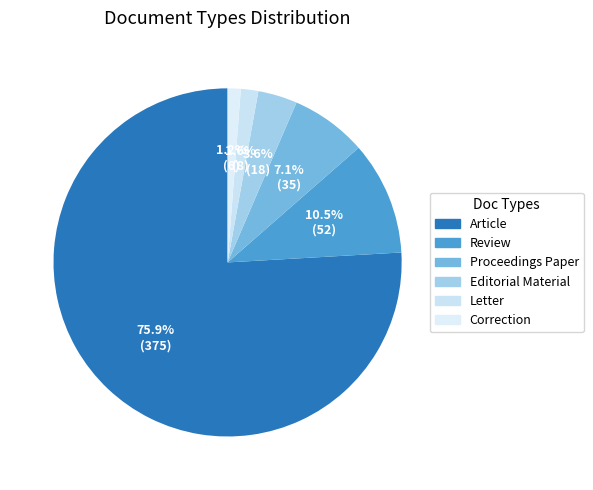

How many slices are in this pie chart?

6